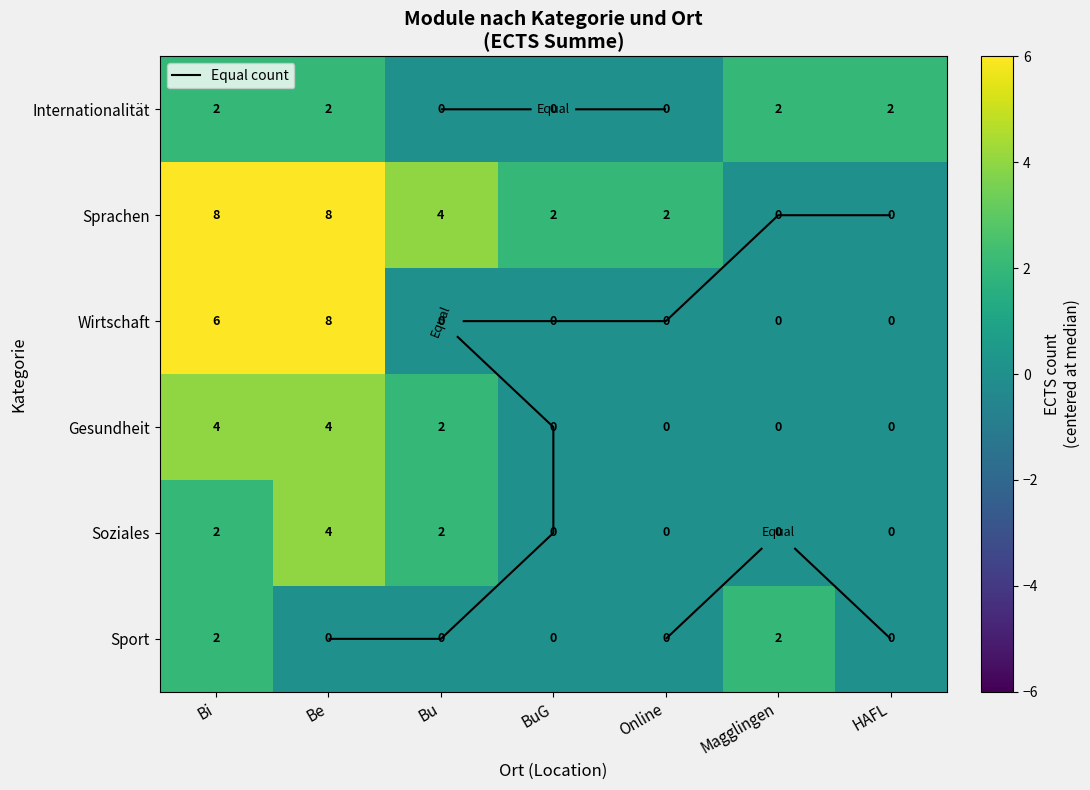

Rank the series by their maximum value, from highest to lowest.

Sprachen, Wirtschaft, Gesundheit, Soziales, Internationalität, Sport